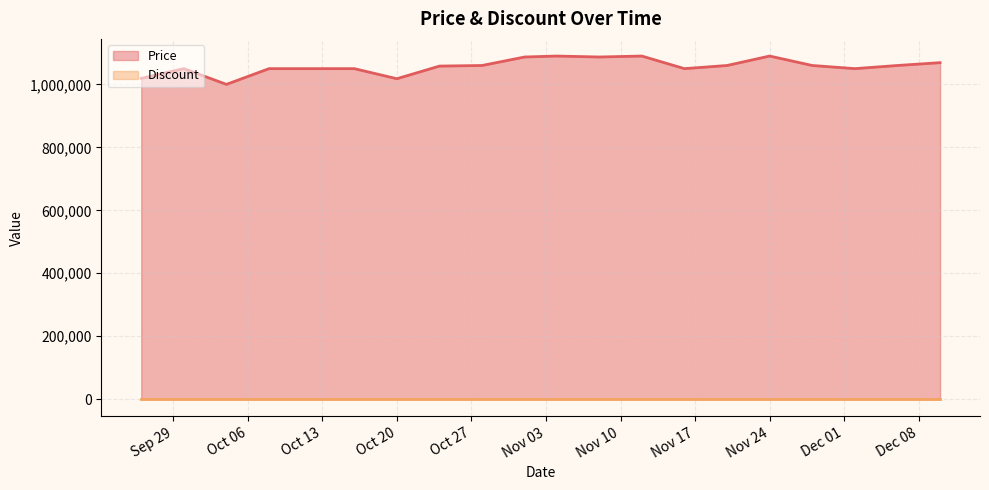

Which series has the widest spread of values?

Price